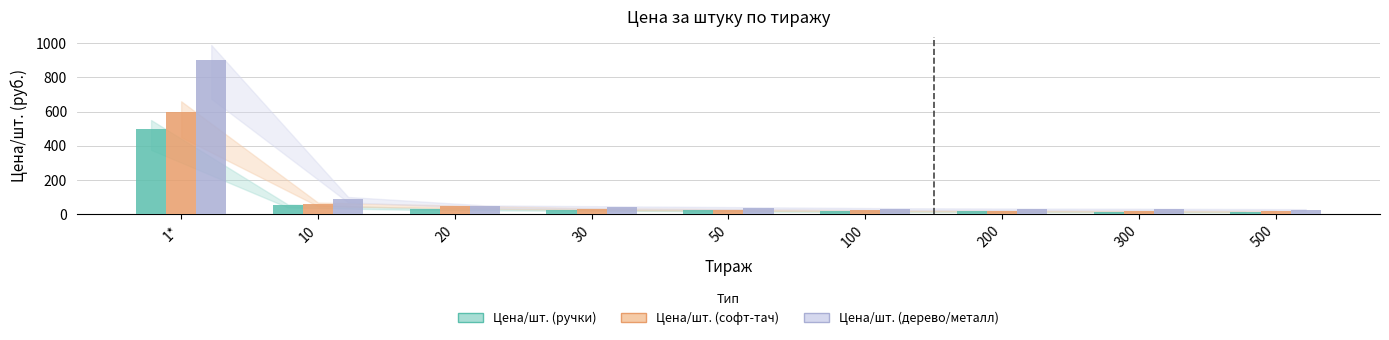

At which category is the sum across all series the highest?

1*